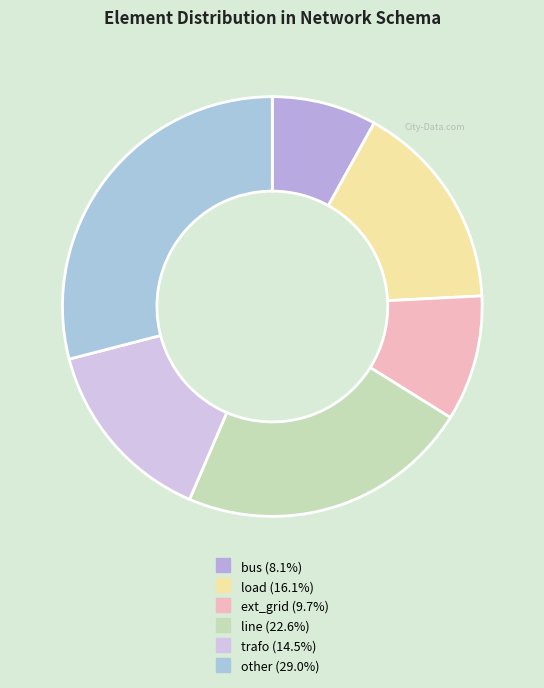

True or false: trafo accounts for 6% of the total.

False